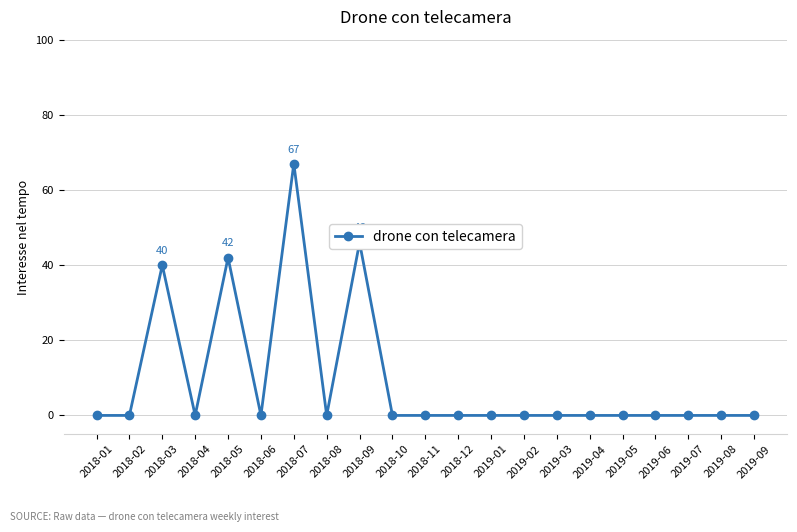

Is it true that the value at 2018-06 is 23?

False